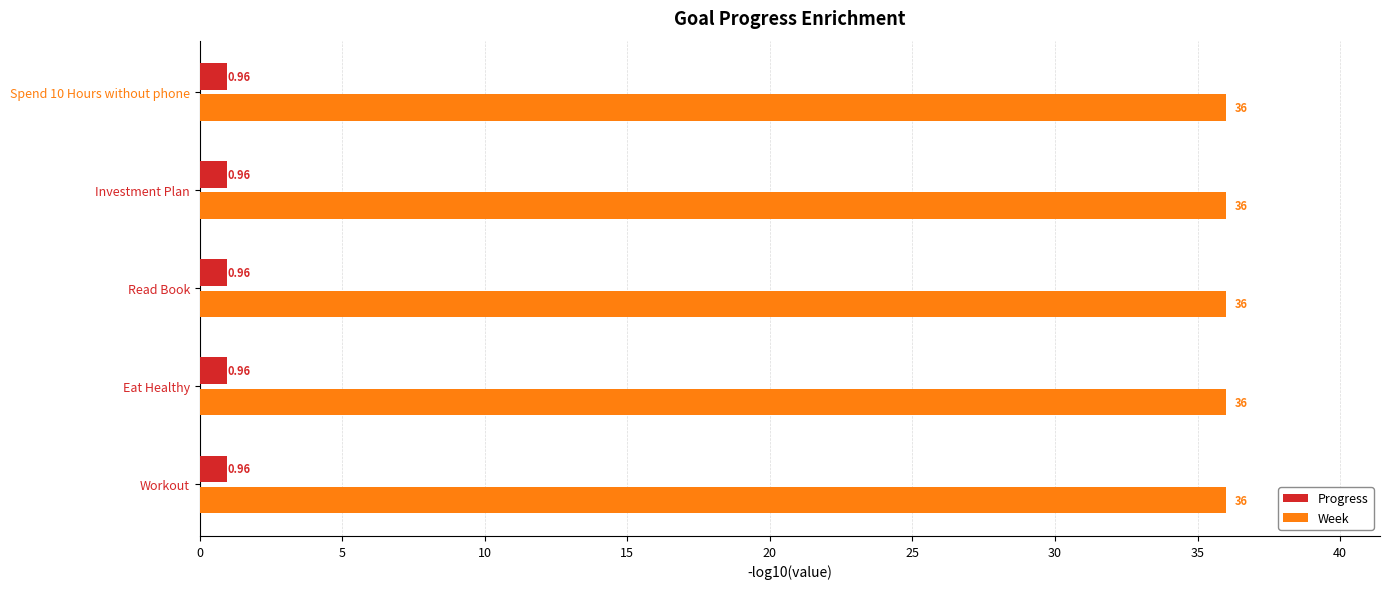

List the series in order of their overall mean, lowest first.

Progress, Week